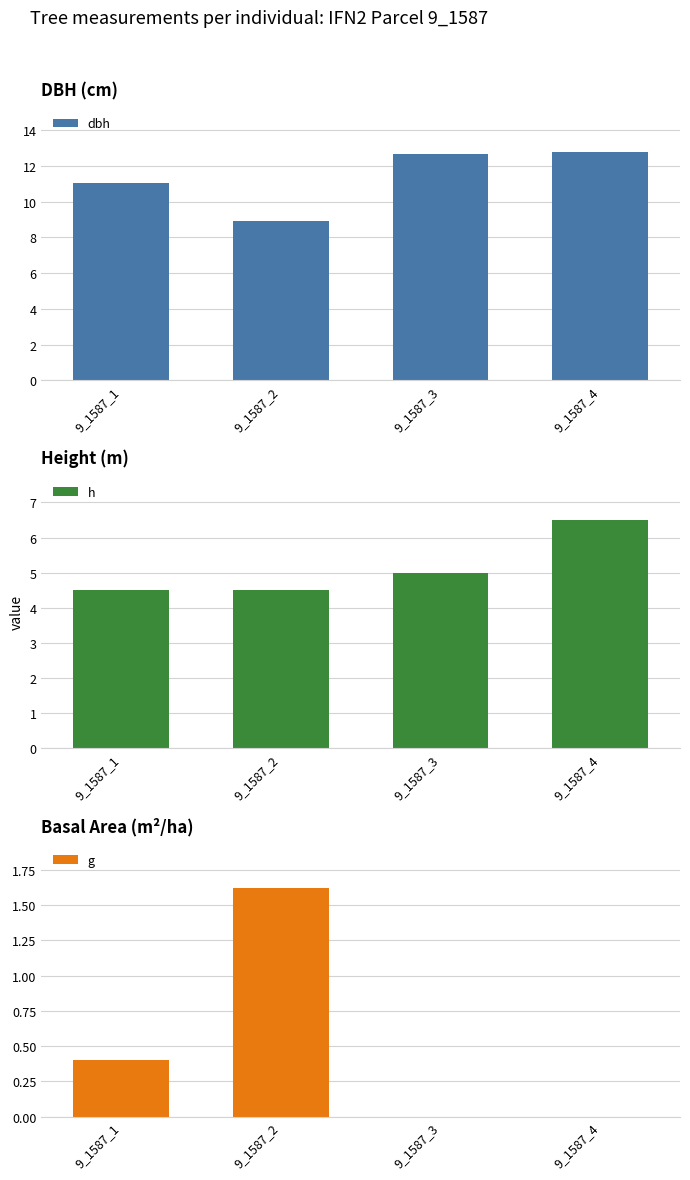

Read the g value at 9_1587_2.

1.6